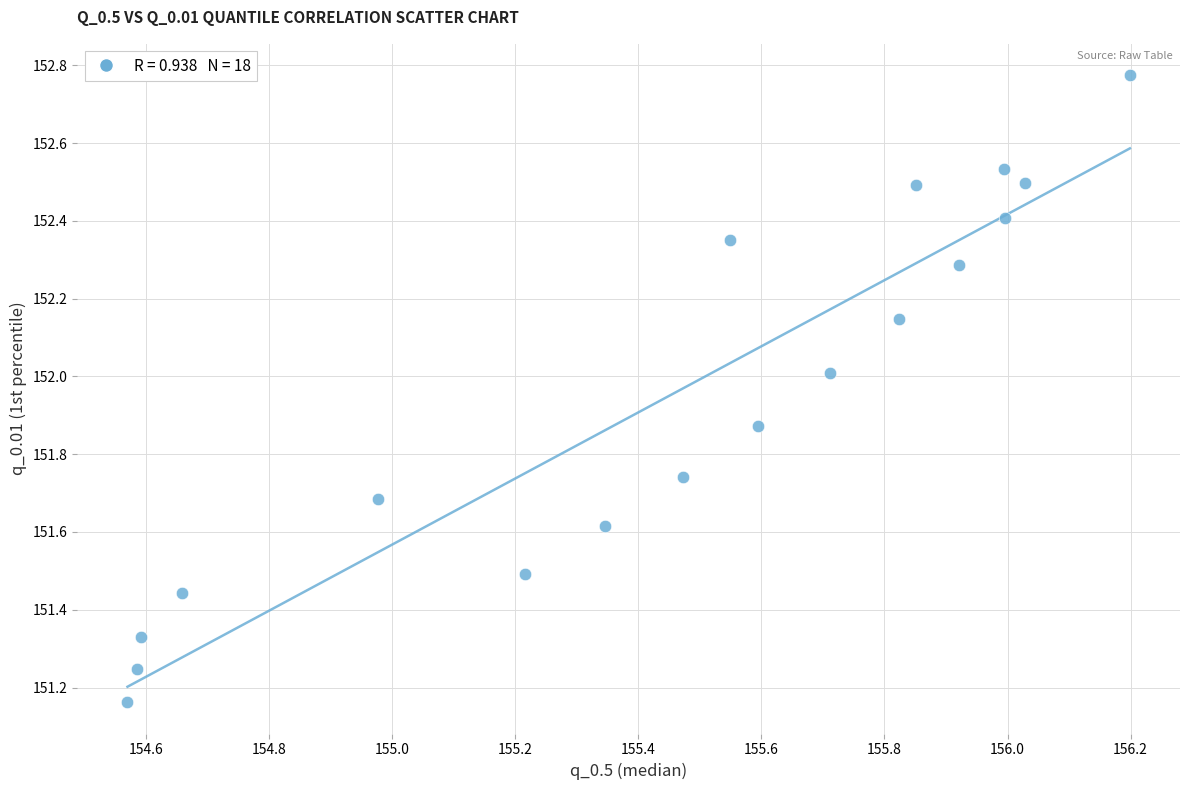

What is the range of X values (max minus min)?

1.6